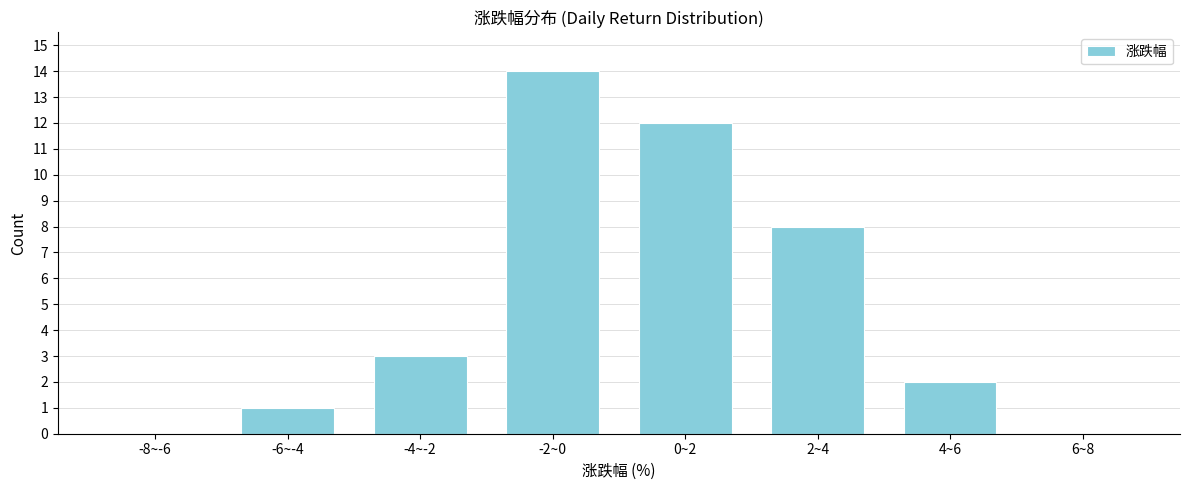

Reading left to right, extract all data points from this chart.

-8~-6=0	-6~-4=1	-4~-2=3	-2~0=14	0~2=12	2~4=8	4~6=2	6~8=0